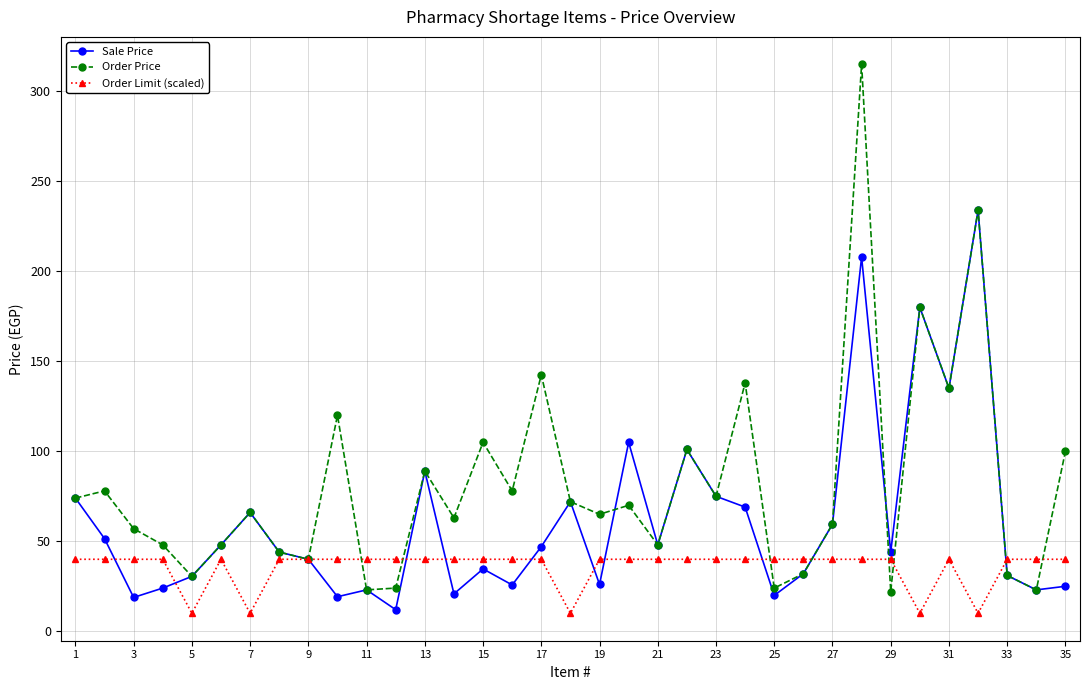

List the series in order of their peak value, highest first.

Order Price, Sale Price, Order Limit (scaled)